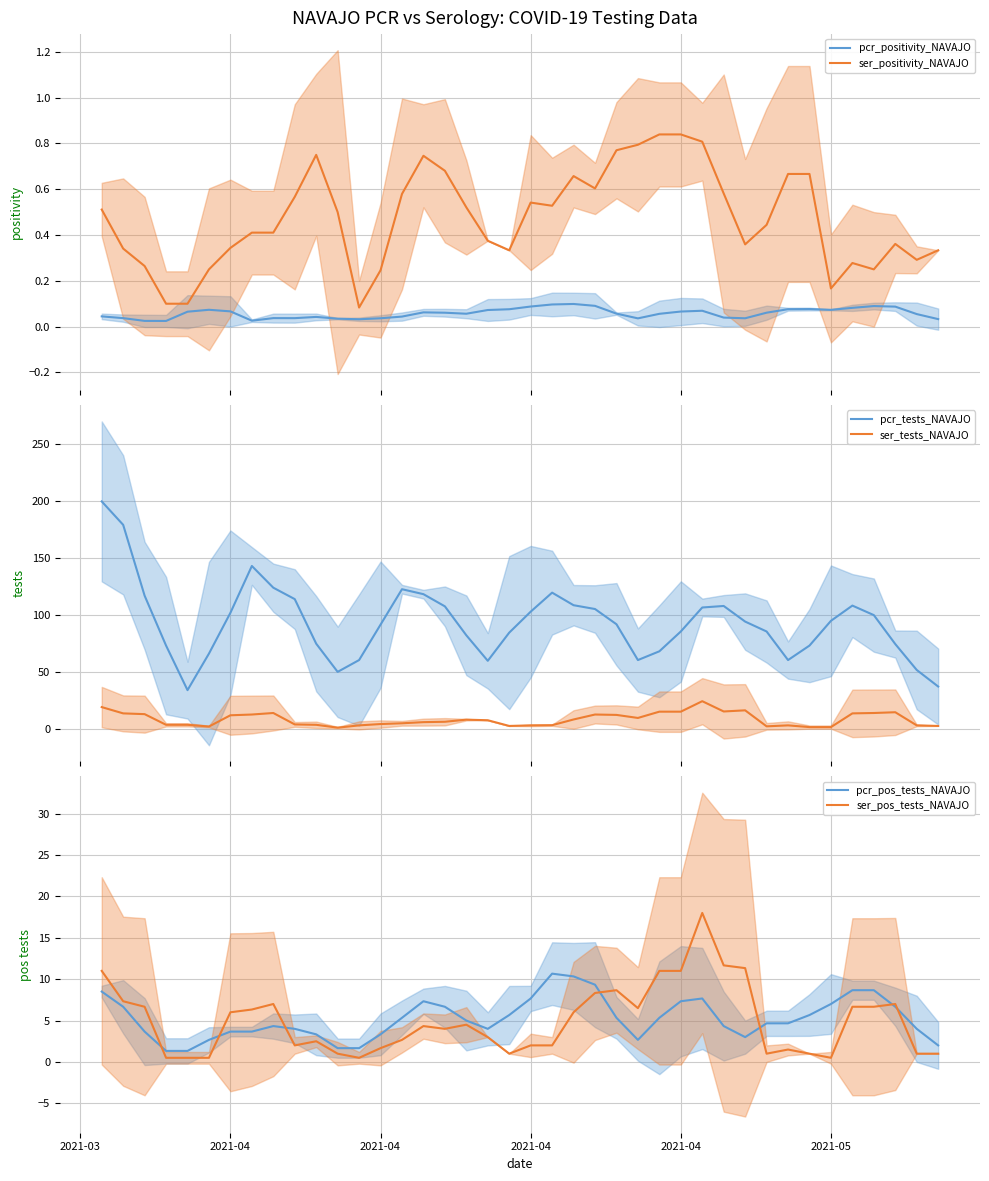

True or false: ser_positivity_NAVAJO and pcr_positivity_NAVAJO cross at least once.

False